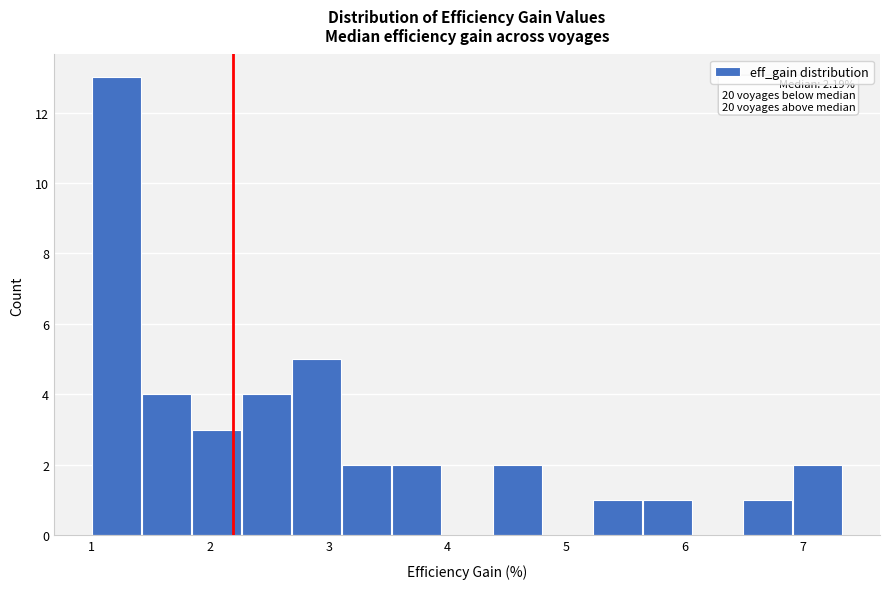

Over which range of the x-axis is the bar tallest?

1.0 to 1.4